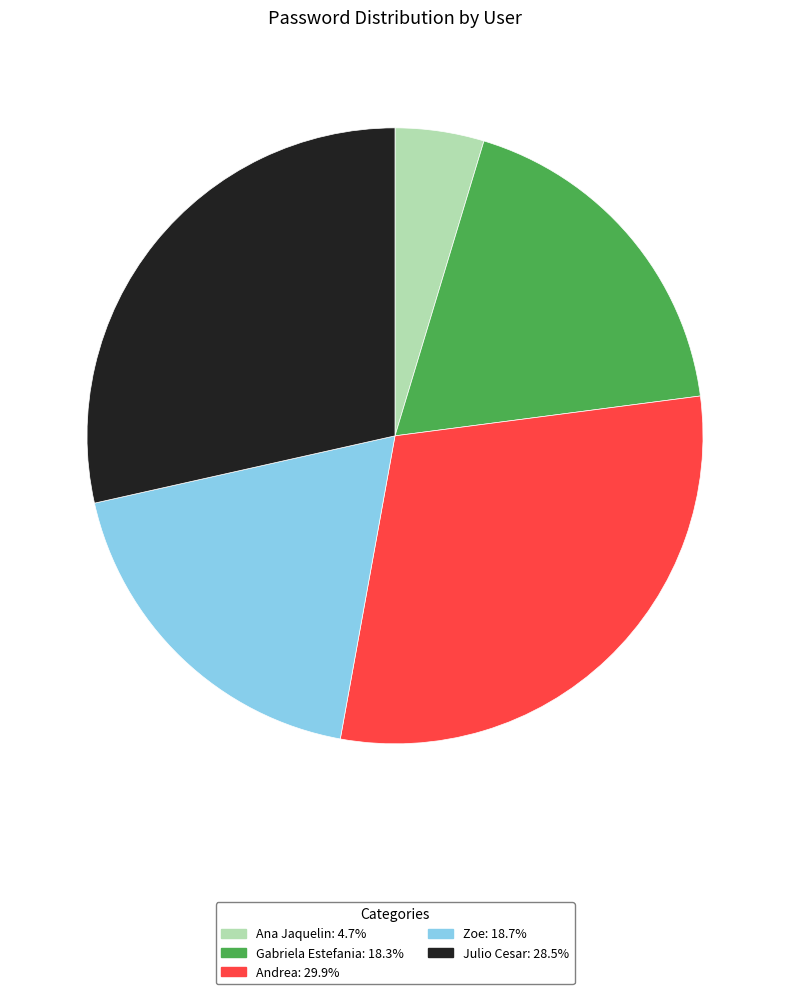

Is there any slice that represents more than half of the pie?

No